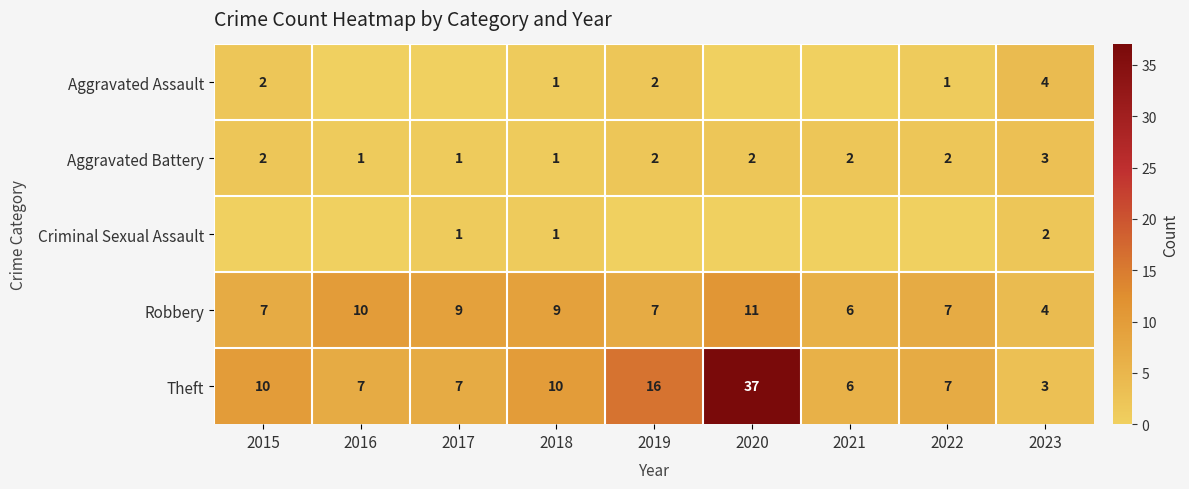

At how many categories does at least one series exceed 7?

6